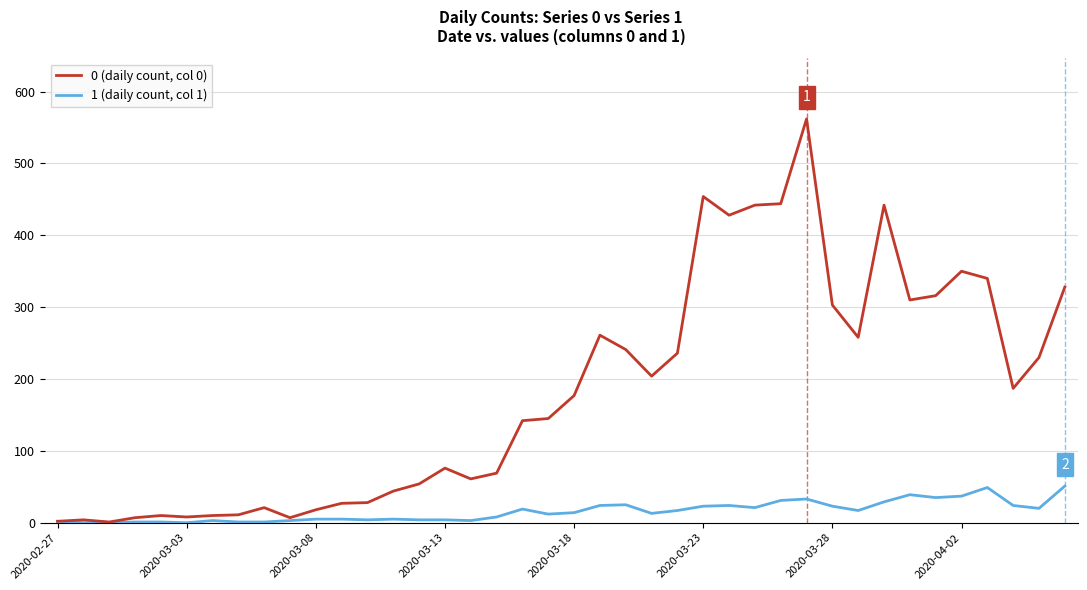

Rank the series by their maximum value, from lowest to highest.

1 (daily count, col 1), 0 (daily count, col 0)